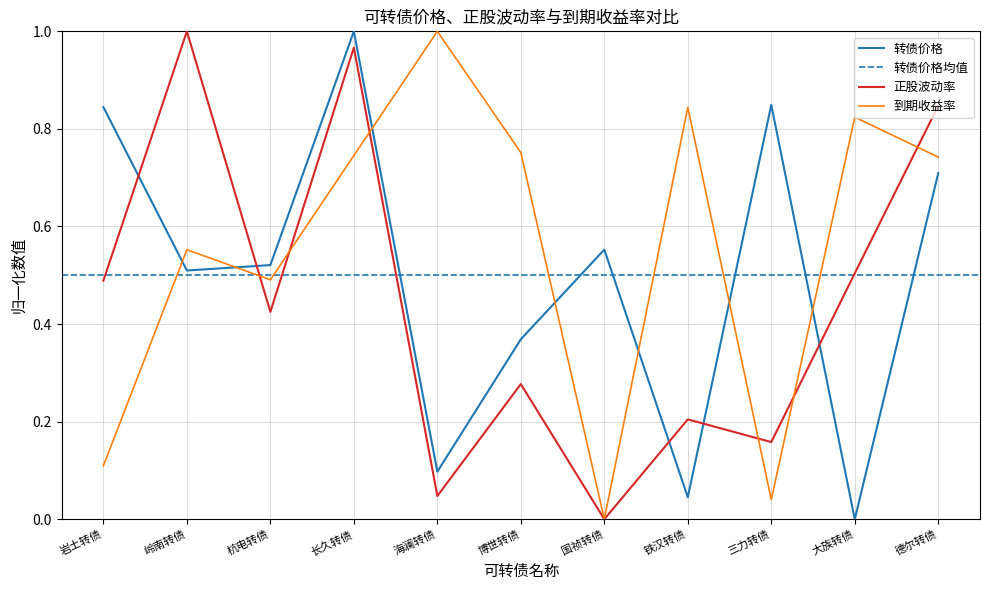

Rank the categories by 正股波动率 value from highest to lowest.

岭南转债, 长久转债, 德尔转债, 大族转债, 岩土转债, 杭电转债, 博世转债, 铁汉转债, 三力转债, 海澜转债, 国祯转债